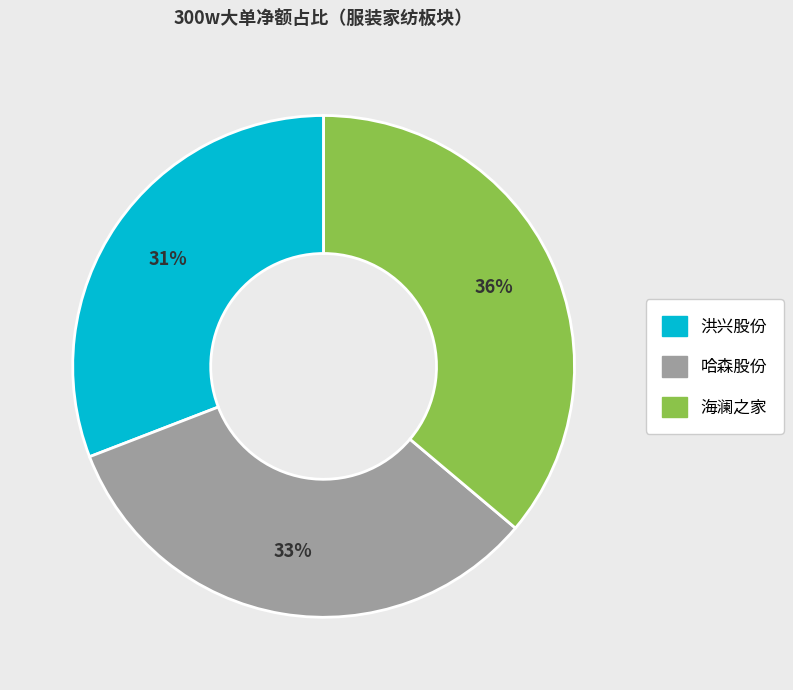

To the nearest percent, what is the difference between the largest and smallest slice percentages?

5%